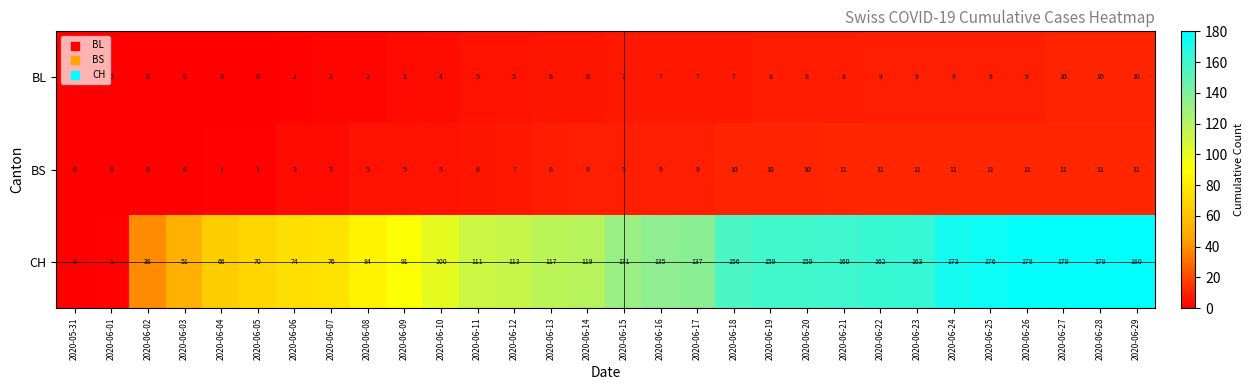

What is the difference between the highest and lowest values at 2020-06-05?

70